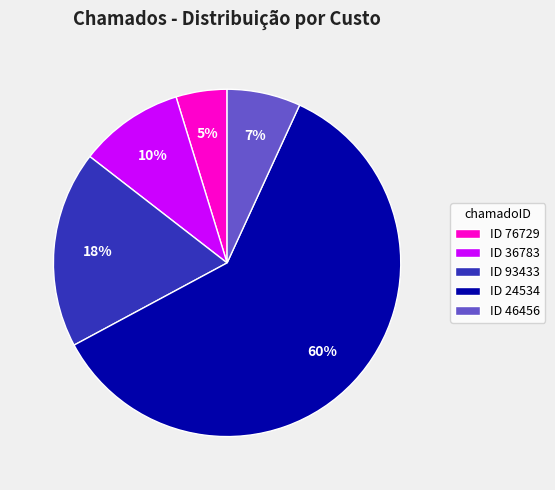

To the nearest percent, what percentage of the pie is ID 24534?

60%